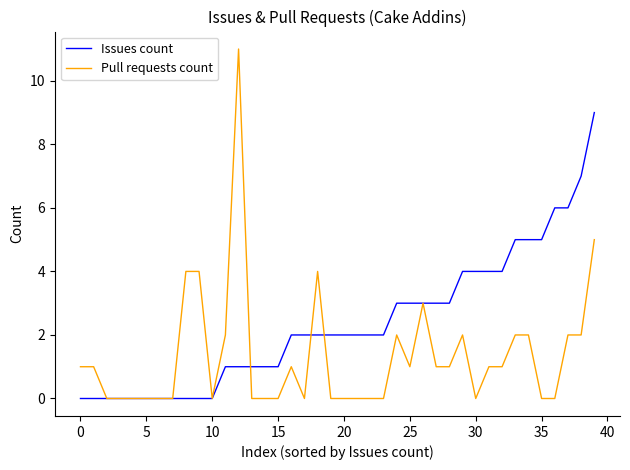

What is the highest value of the Pull requests count series?

11